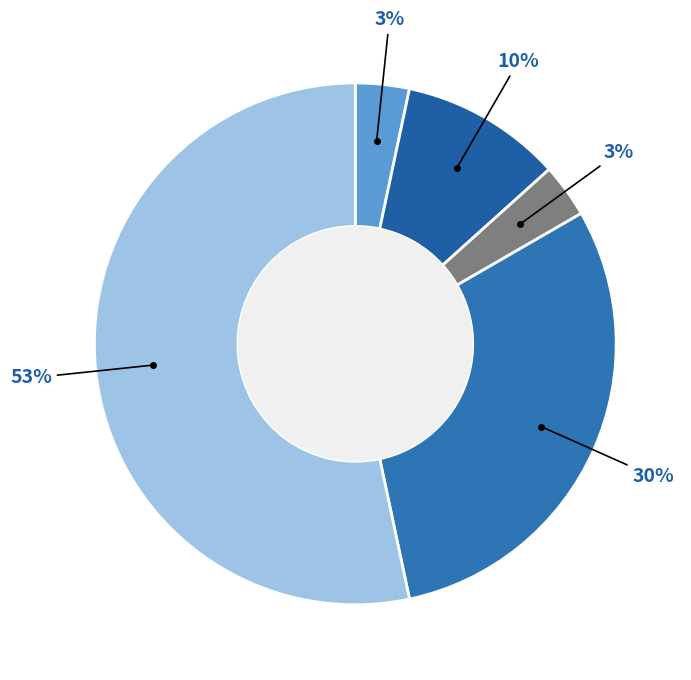

Count the number of slices in the pie.

5